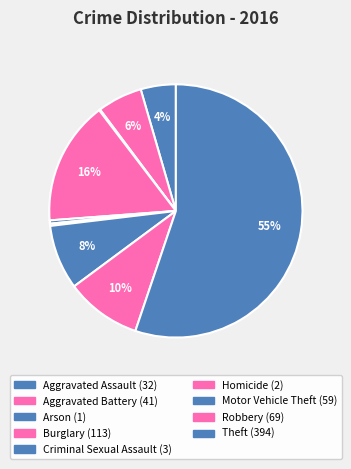

To the nearest percent, what is the difference between the Arson and Theft slice percentages?

55%